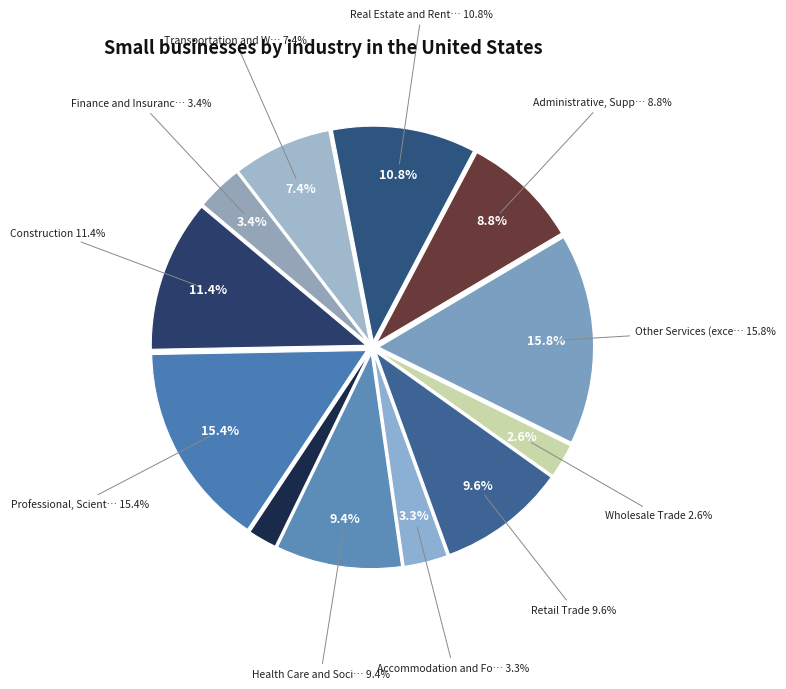

Is there a majority slice in this chart?

No